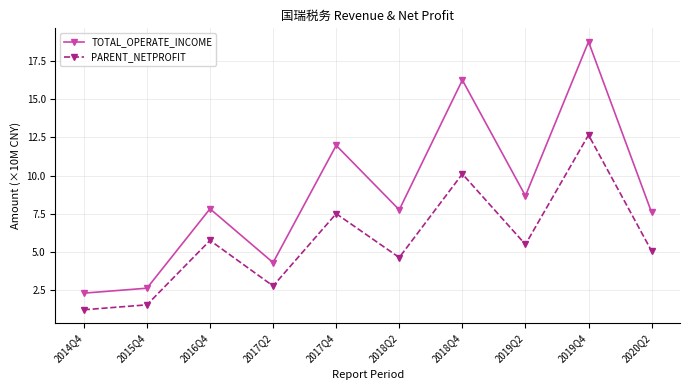

At which category does PARENT_NETPROFIT reach its first local valley?

2017Q2